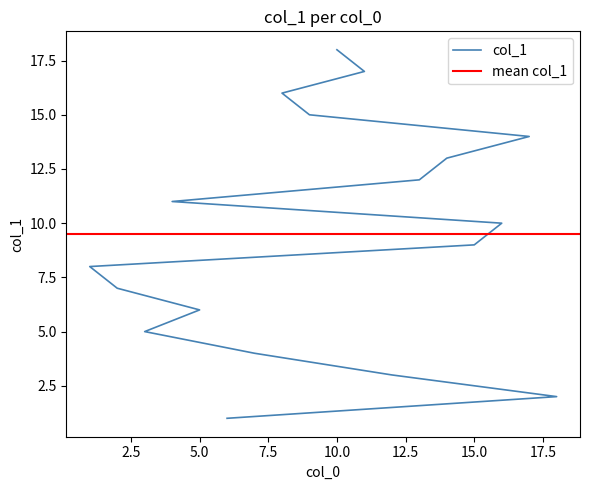

What is the label of the 4th point from the right?

9